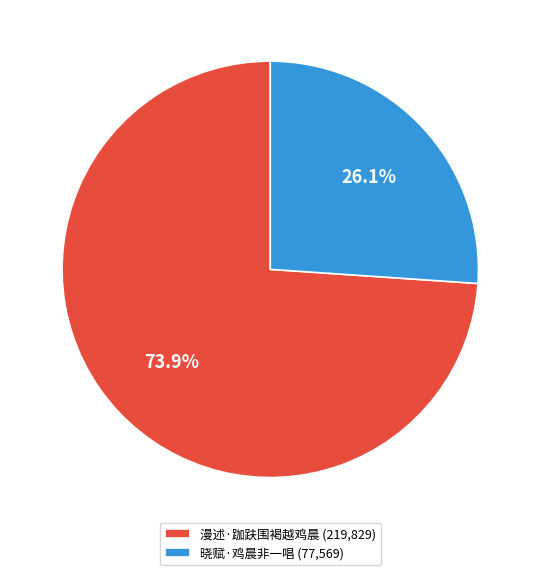

What percentage do 晓赋·鸡晨非一唱 and 漫述·跏趺围褐越鸡晨 together represent?

100.0%